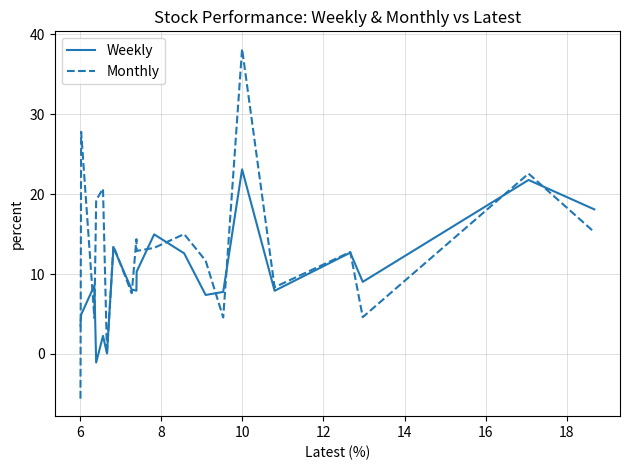

What is the maximum value shown in the chart?

38.2